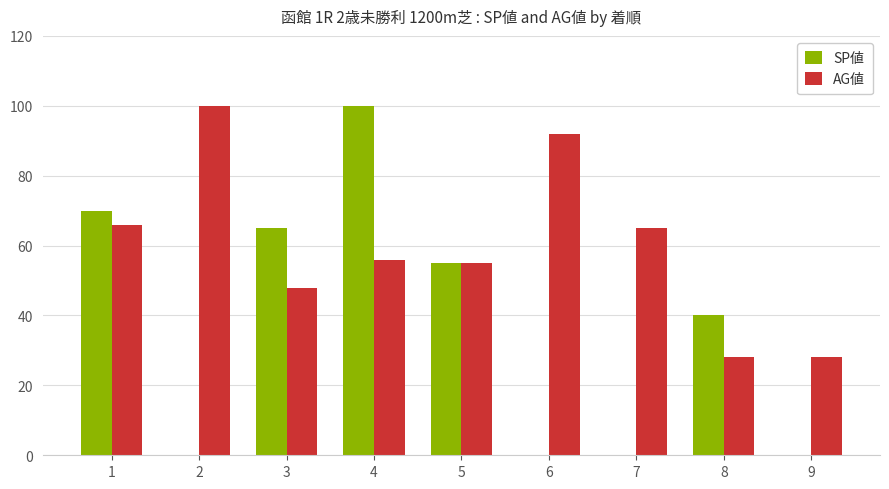

Does the chart contain stacked bars?

No